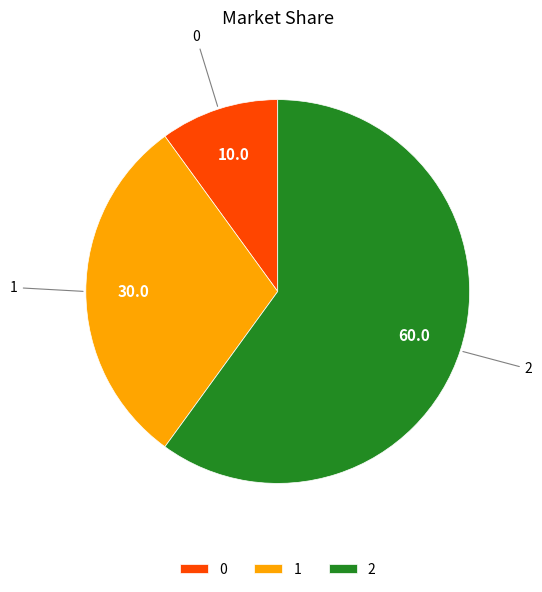

Rank the categories by value from lowest to highest.

0, 1, 2